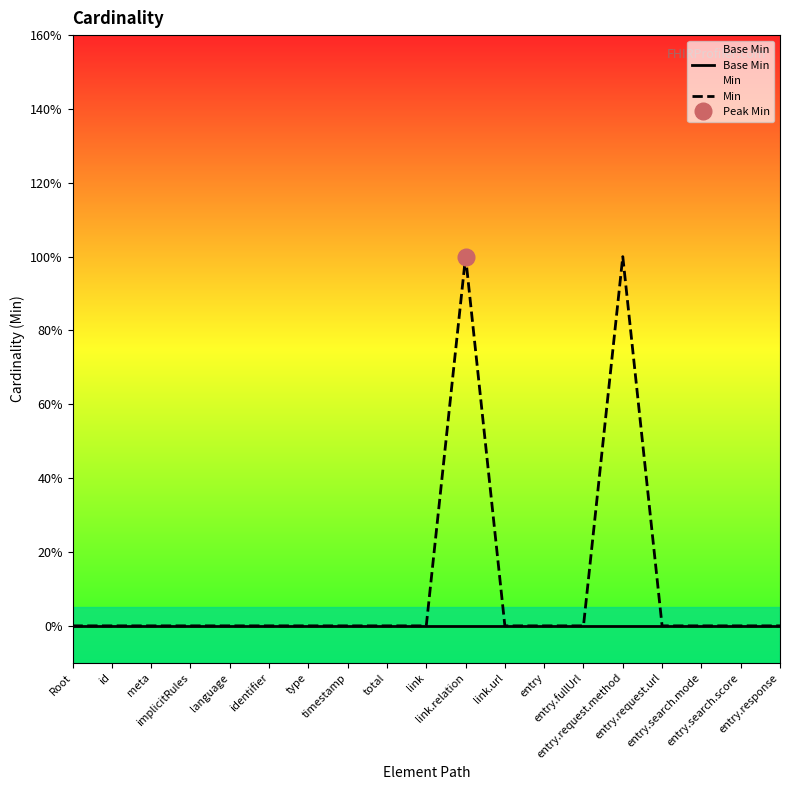

Reading right to left, list all the values displayed in this chart.

Base Min: entry.response=0	entry.search.score=0	entry.search.mode=0	entry.request.url=0	entry.request.method=0	entry.fullUrl=0	entry=0	link.url=0	link.relation=0	link=0	total=0	timestamp=0	type=0	identifier=0	language=0	implicitRules=0	meta=0	id=0	Root=0
Min: entry.response=0	entry.search.score=0	entry.search.mode=0	entry.request.url=0	entry.request.method=1	entry.fullUrl=0	entry=0	link.url=0	link.relation=1	link=0	total=0	timestamp=0	type=0	identifier=0	language=0	implicitRules=0	meta=0	id=0	Root=0